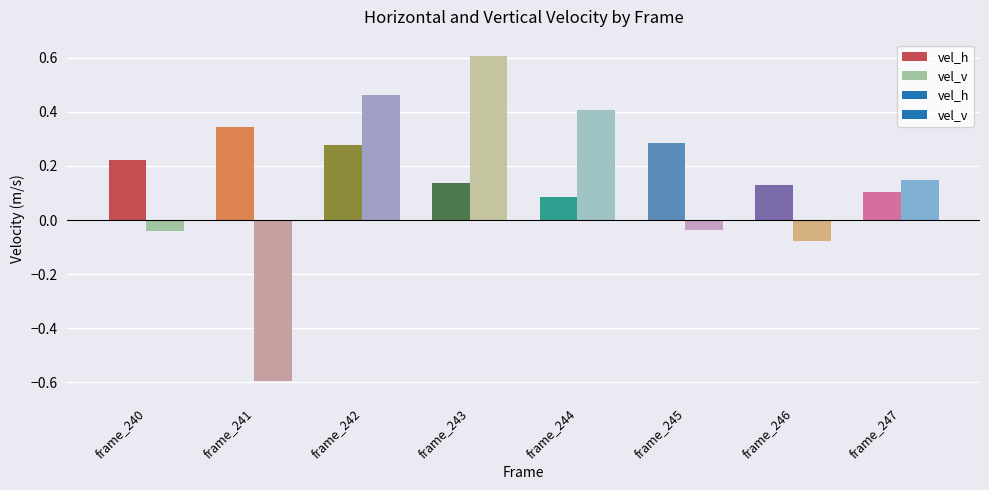

How many values in the vel_v series are below 0?

4